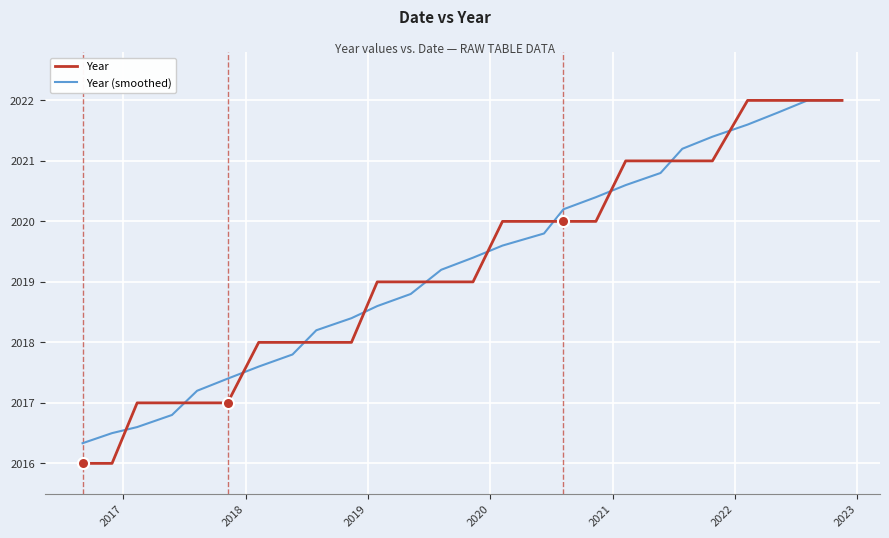

Which series has the widest spread of values?

Year